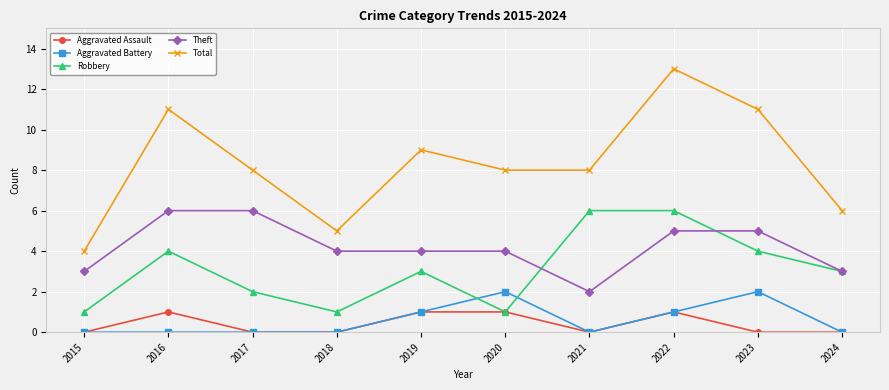

Is it true that Total equals 2 at 2015?

False